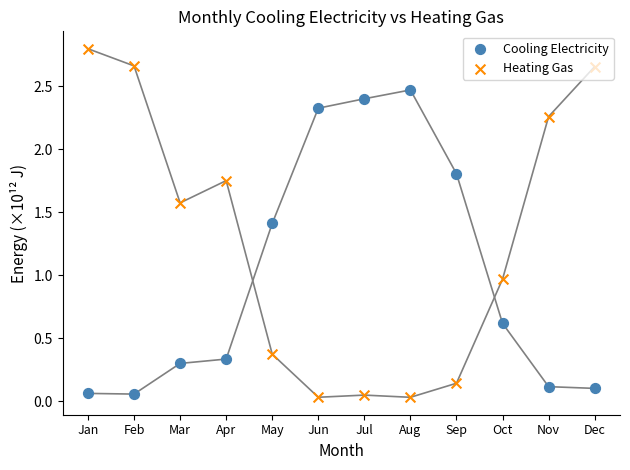

Is the value of Cooling Electricity at Jun greater than the value of Heating Gas at May?

Yes